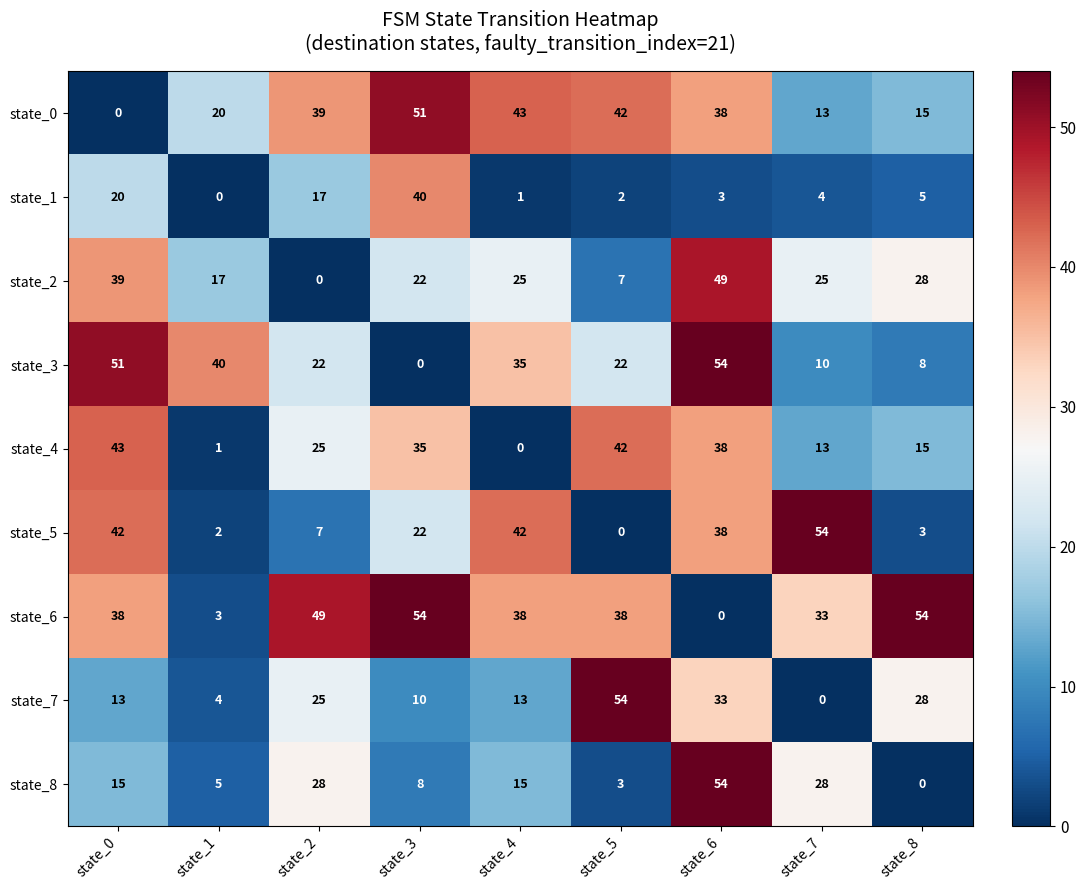

True or false: state_0 has a value of 18 at state_6.

False